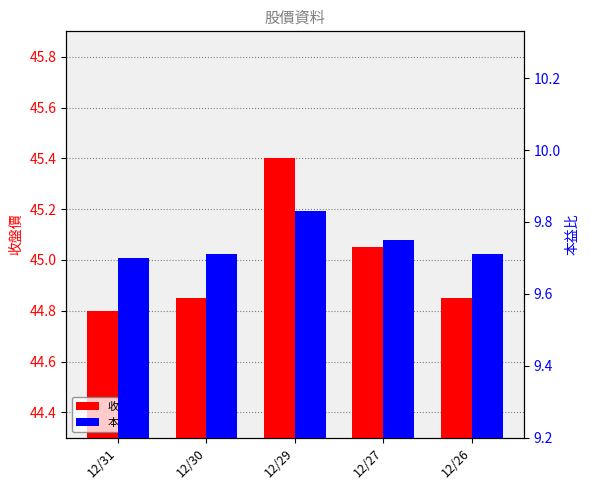

Count the number of categories in the chart.

5